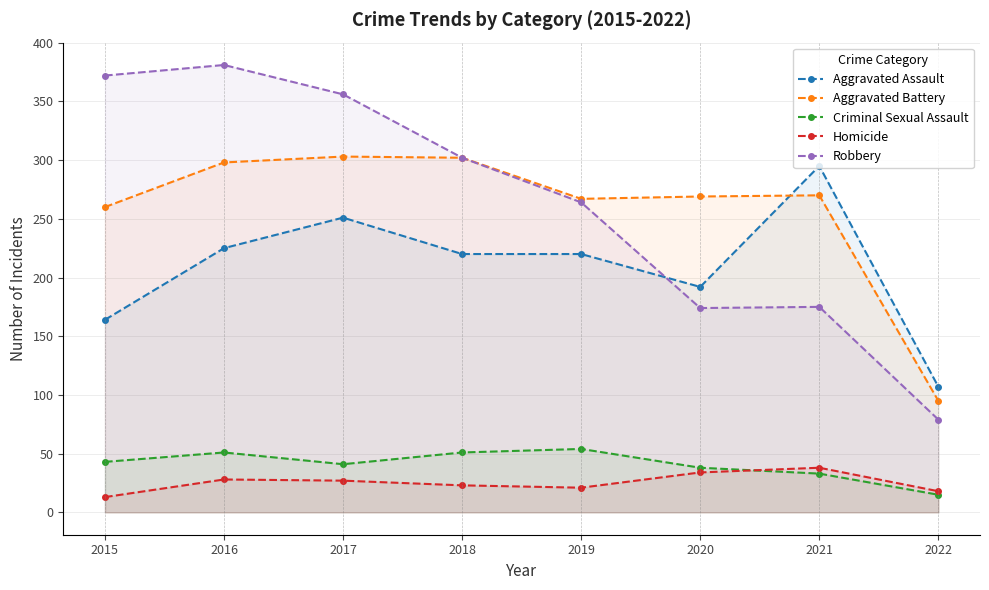

What is the difference between the maximum and second lowest values in the Robbery series?

207